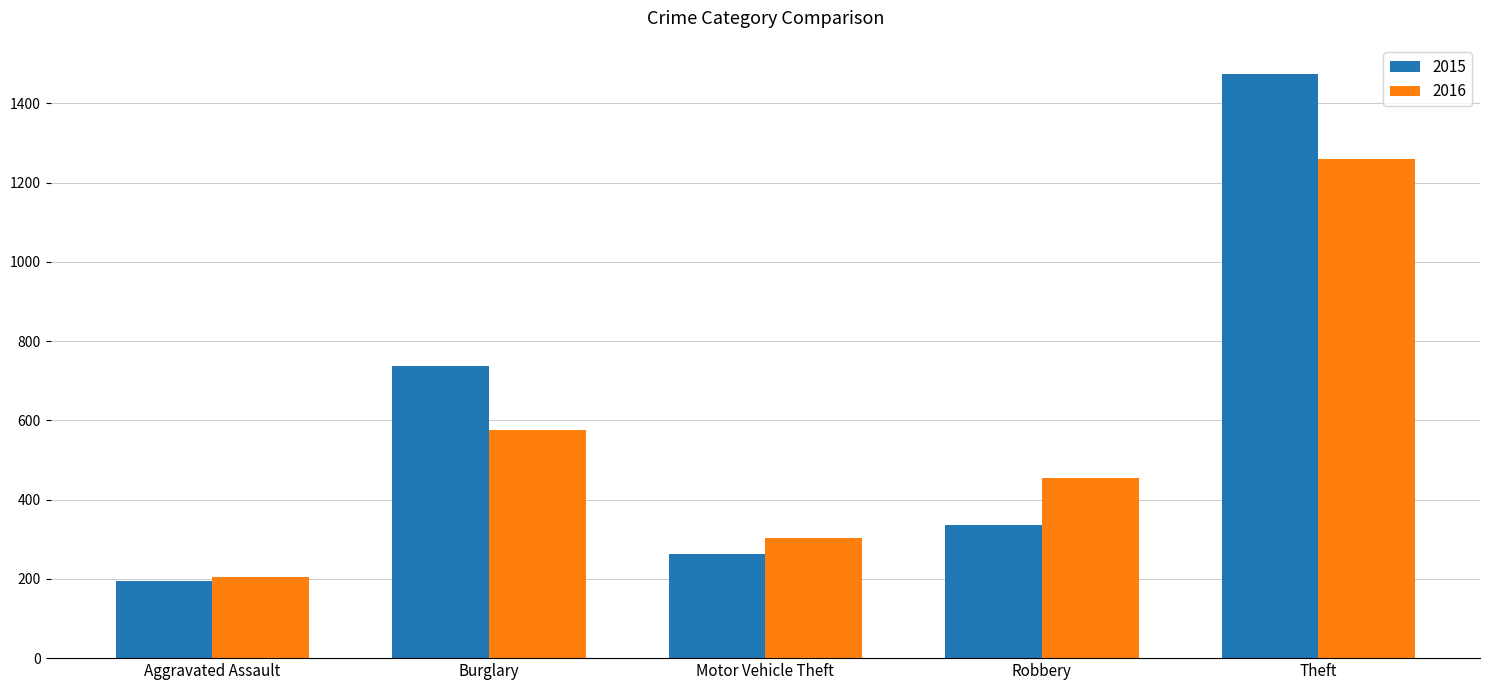

Reading left to right, what are all the values shown in this chart?

2015: 194	738	263	337	1474
2016: 206	576	304	454	1259